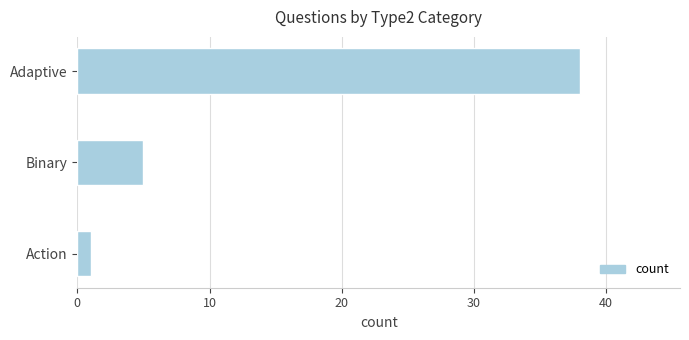

What is the maximum value shown in the chart?

38